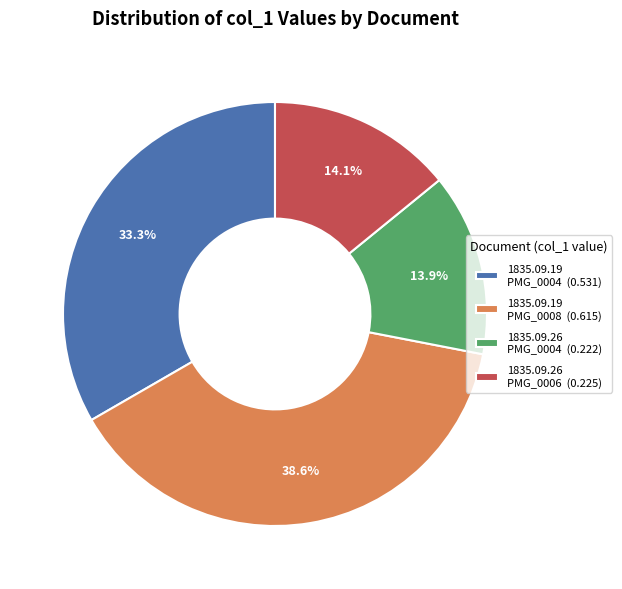

Do 1835.09.19 PMG_0008 (0.615) and 1835.09.19 PMG_0004 (0.531) together represent more than half of the pie?

Yes